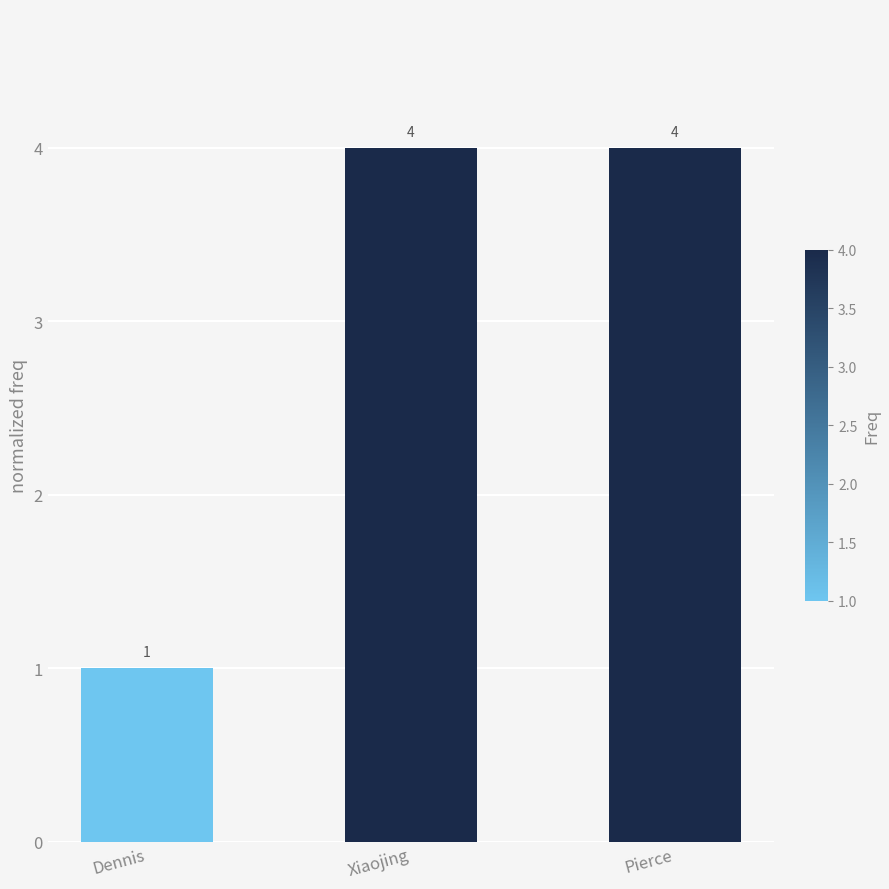

How many data points are less than 4?

1